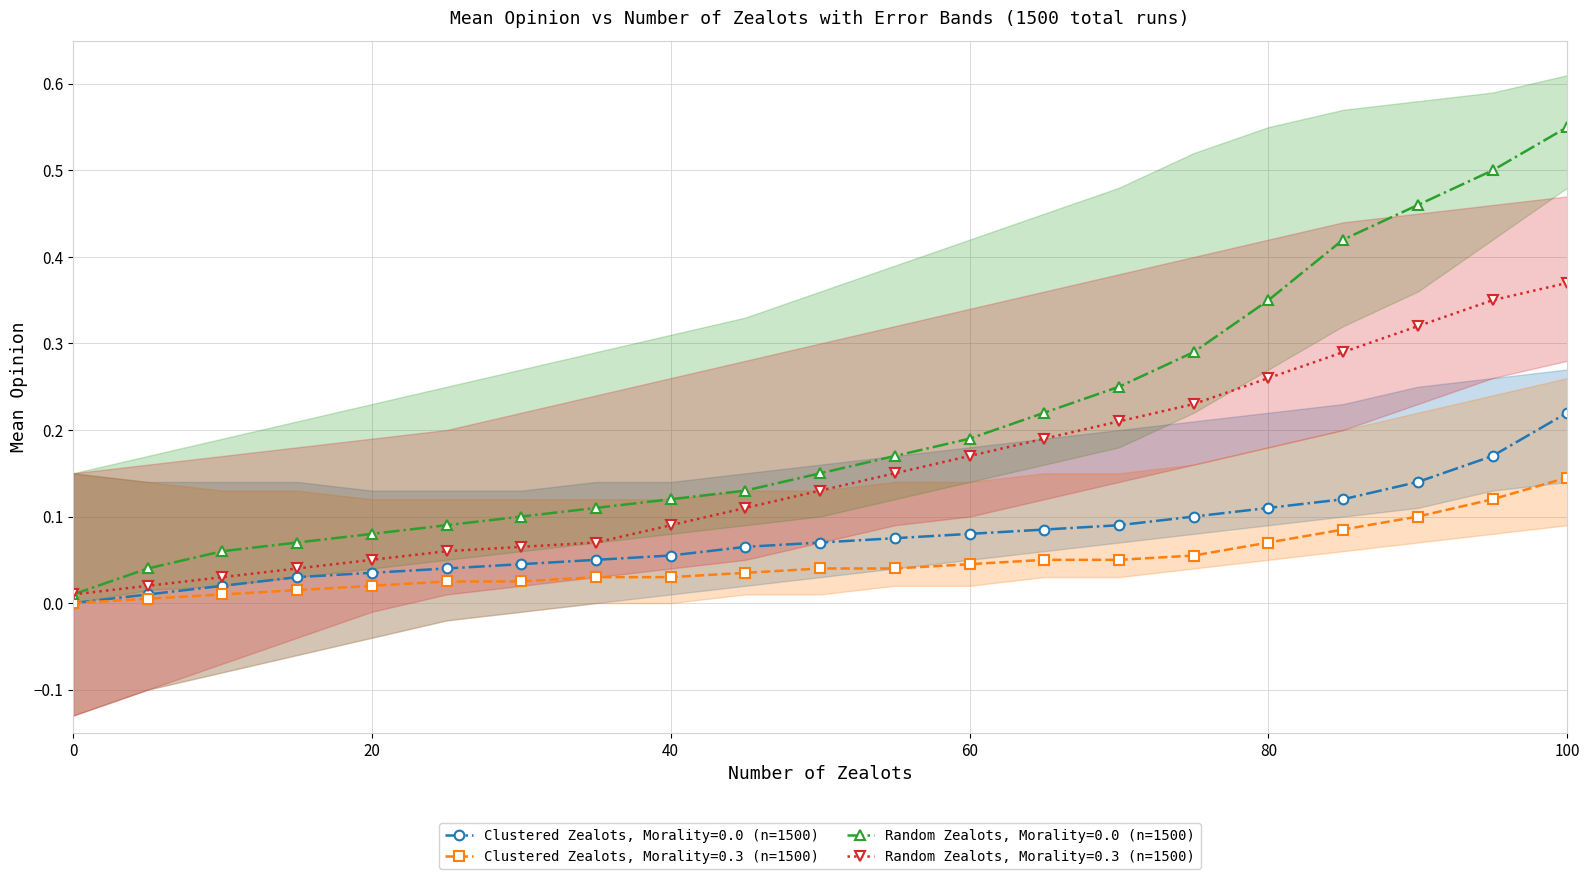

What is the difference between the maximum and second lowest values in the Random Zealots, Morality=0.0 (n=1500) series?

0.5